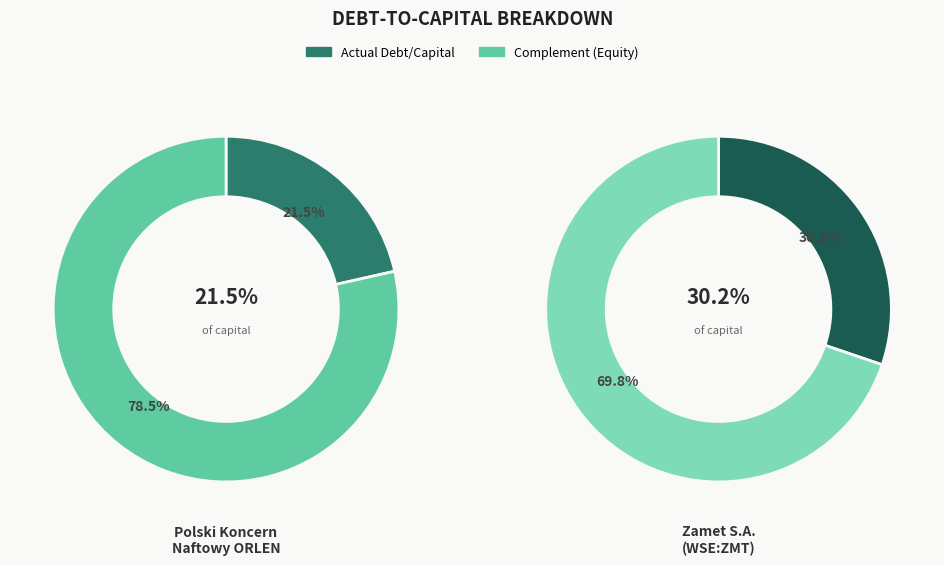

What is the smallest slice in the pie chart?

Polski Koncern Naftowy ORLEN